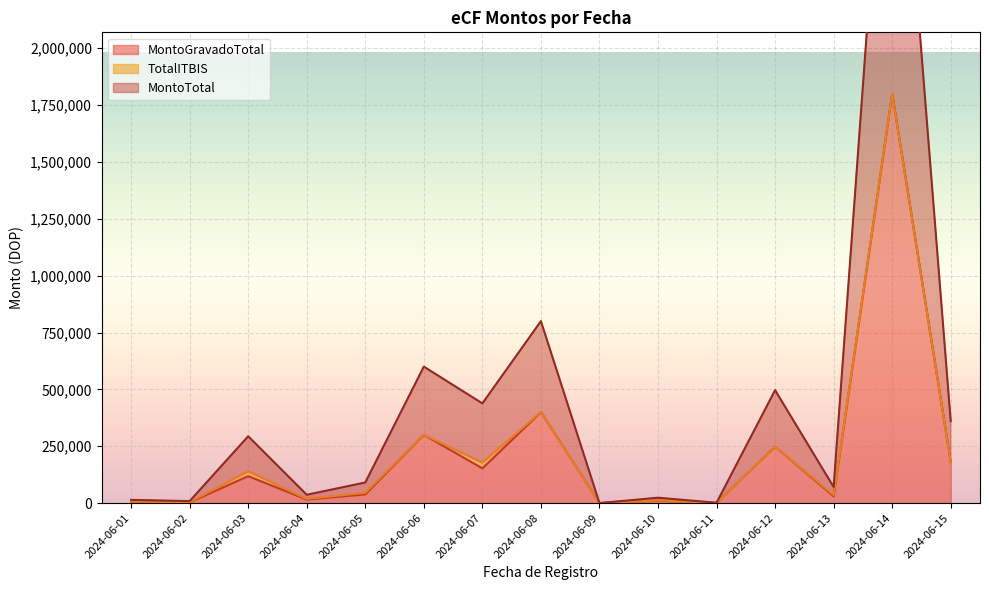

What is the value of the MontoTotal point at the 3rd from the left?

293791.2